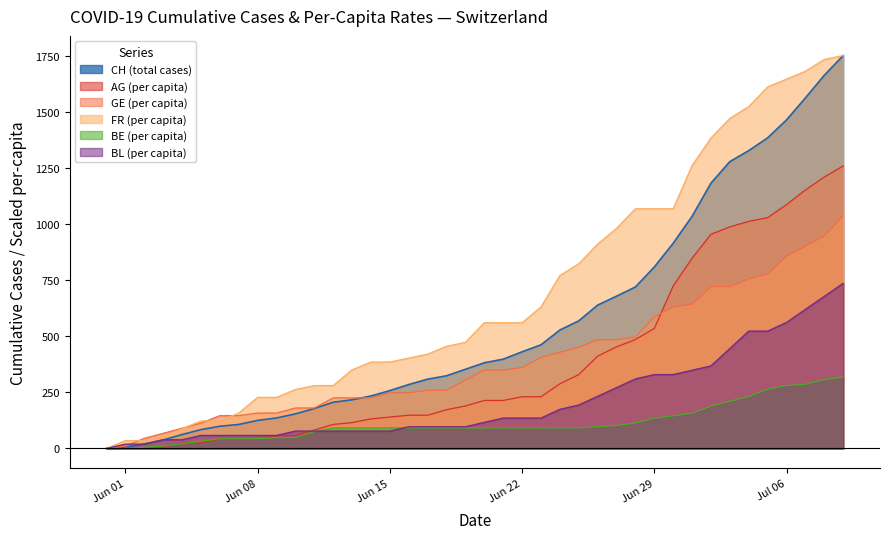

What is the maximum value for BE (per capita)?

318.3